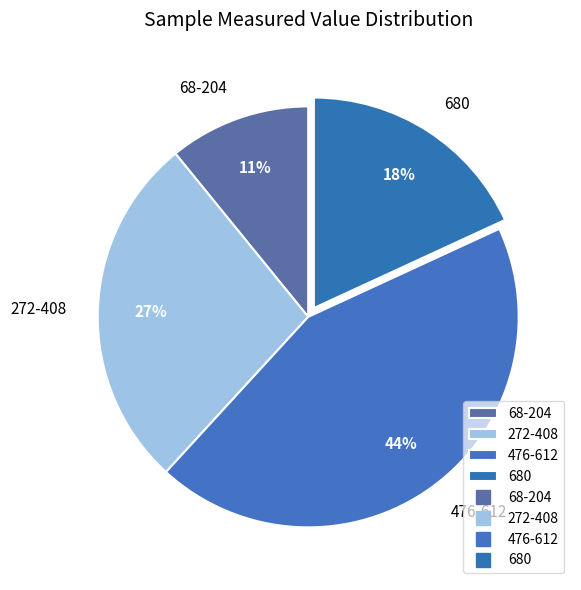

What percentage is the 272-408 slice, to the nearest percent?

27%